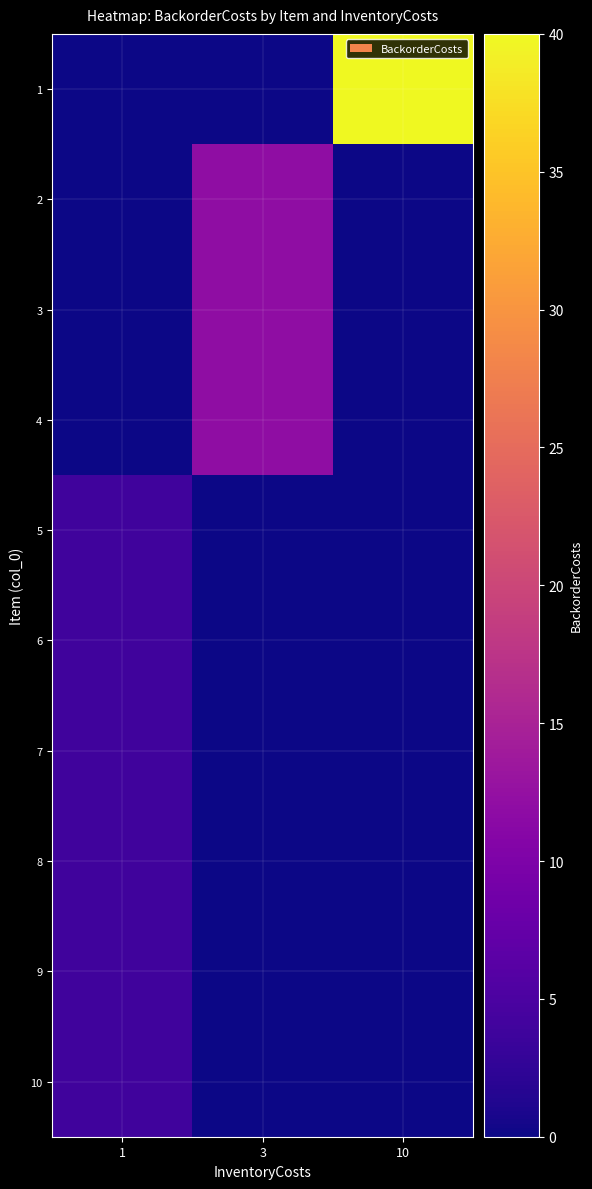

What is the spread (max minus min) of values at 1?

4